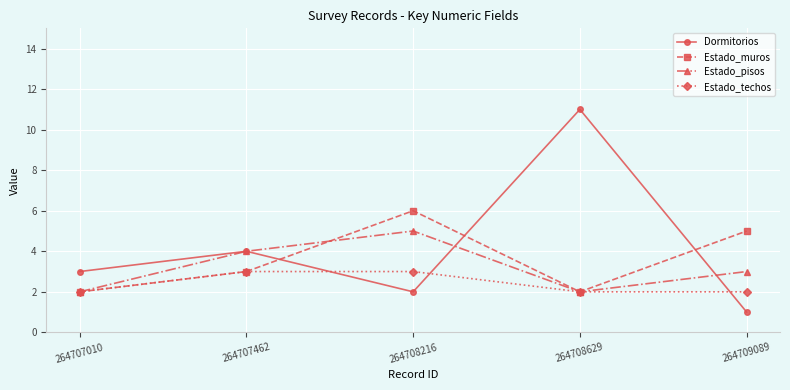

True or false: Estado_pisos has more than 2 interior local peaks.

False